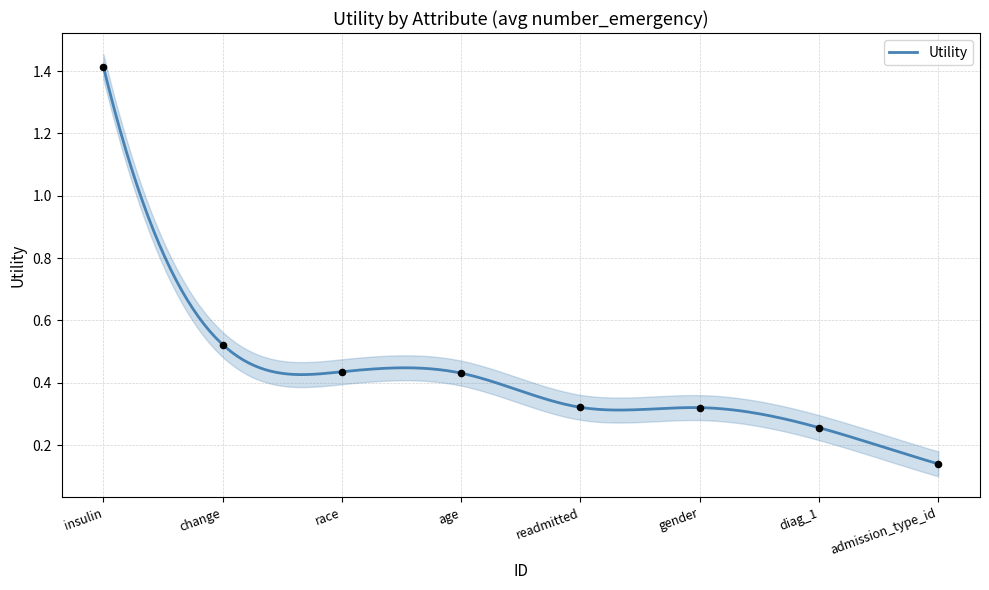

Which has a higher value, gender or race?

race